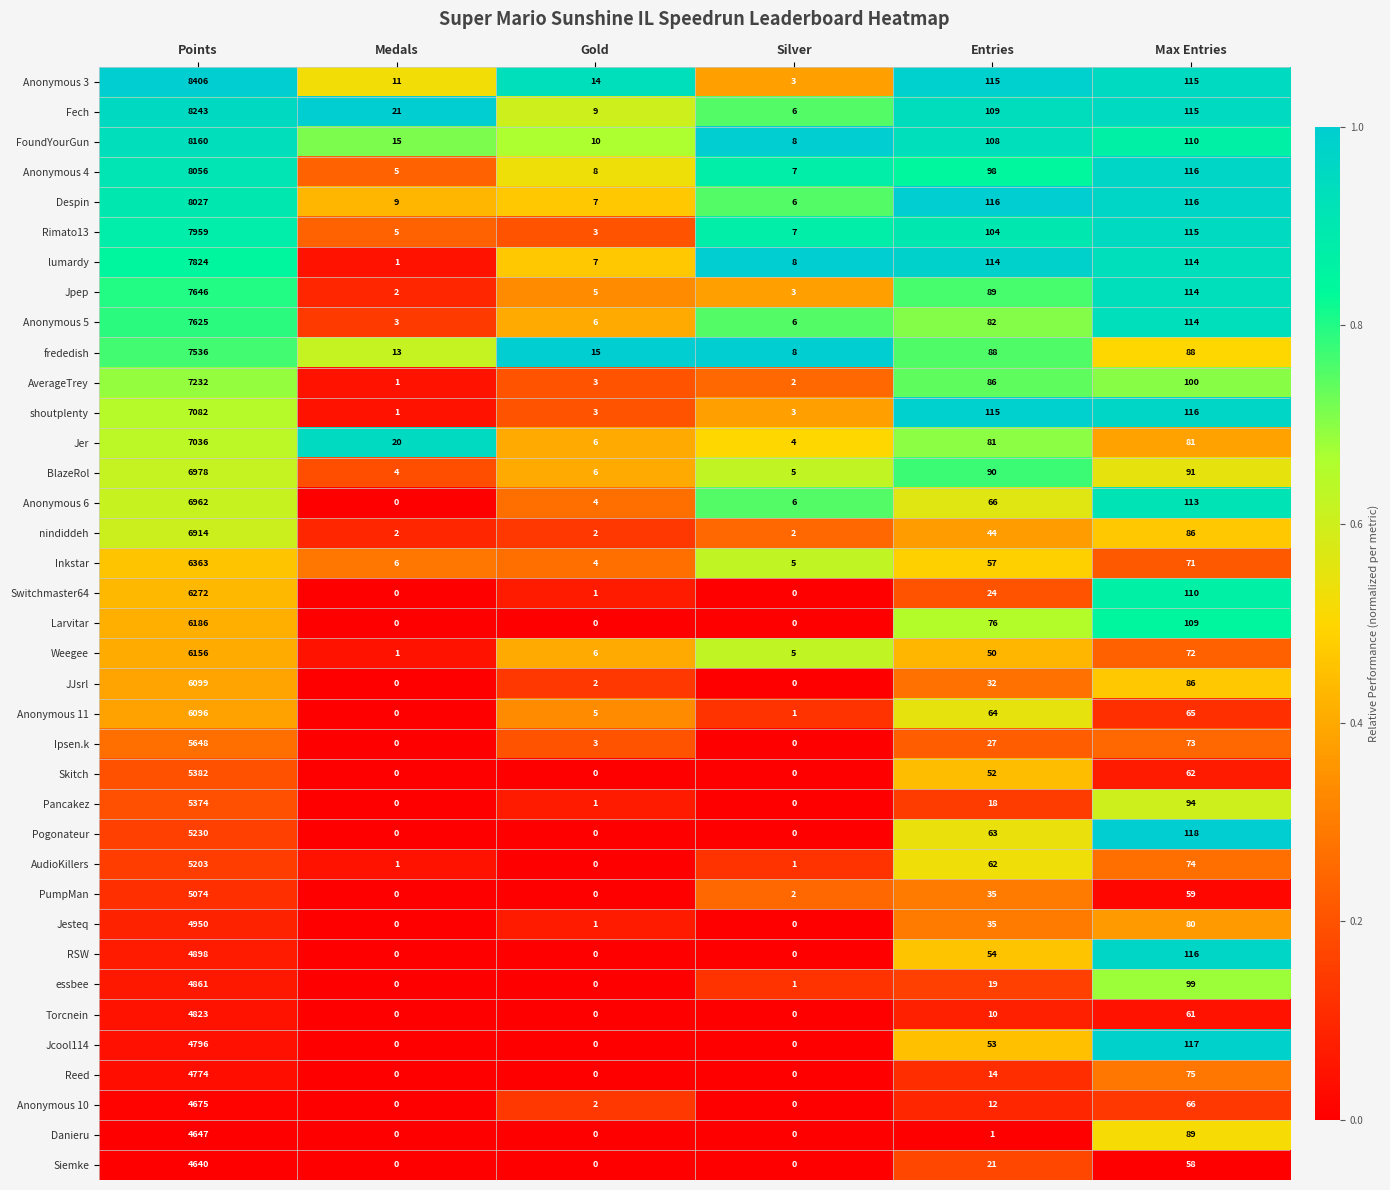

What is the average value of the Jcool114 series?

828